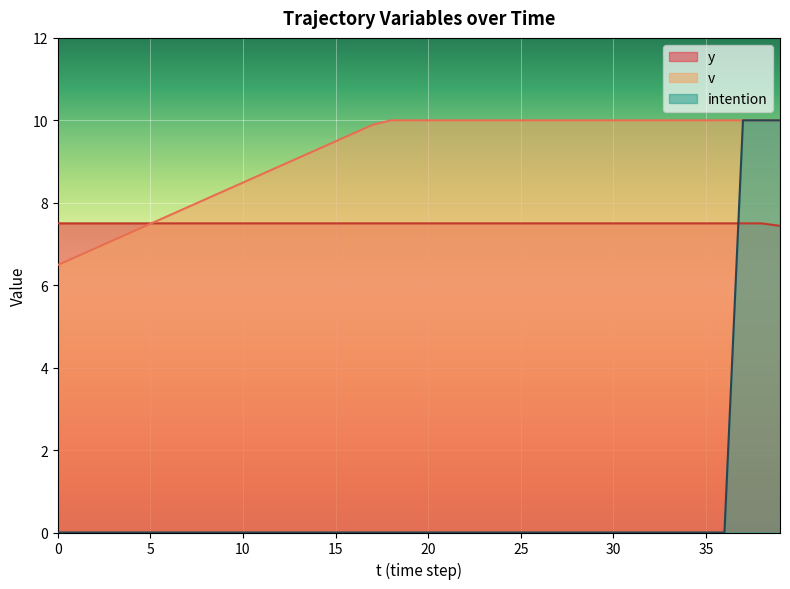

Reading left to right, list all the values displayed in this chart.

y: 7.5	7.5	7.5	7.5	7.5	7.5	7.5	7.5	7.5	7.5	7.5	7.5	7.5	7.5	7.5	7.5	7.5	7.5	7.5	7.5	7.5	7.5	7.5	7.5	7.5	7.5	7.5	7.5	7.5	7.5	7.5	7.5	7.5	7.5	7.5	7.5	7.5	7.5	7.5	7.4
v: 6.5	6.7	6.9	7.1	7.3	7.5	7.7	7.9	8.1	8.3	8.5	8.7	8.9	9.1	9.3	9.5	9.7	9.9	10.0	10.0	10.0	10.0	10.0	10.0	10.0	10.0	10.0	10.0	10.0	10.0	10.0	10.0	10.0	10.0	10.0	10.0	10.0	10.0	10.0	10.0
intention: 0.0	0.0	0.0	0.0	0.0	0.0	0.0	0.0	0.0	0.0	0.0	0.0	0.0	0.0	0.0	0.0	0.0	0.0	0.0	0.0	0.0	0.0	0.0	0.0	0.0	0.0	0.0	0.0	0.0	0.0	0.0	0.0	0.0	0.0	0.0	0.0	0.0	10.0	10.0	10.0